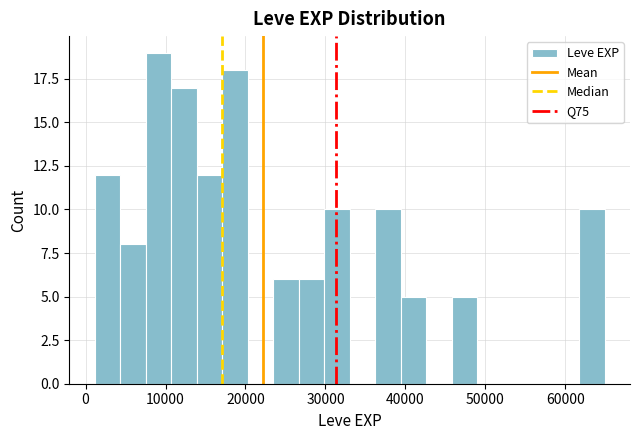

Around what value on the x-axis is the tallest bar? Give the approximate position of its centre, as read against the axis.

9000